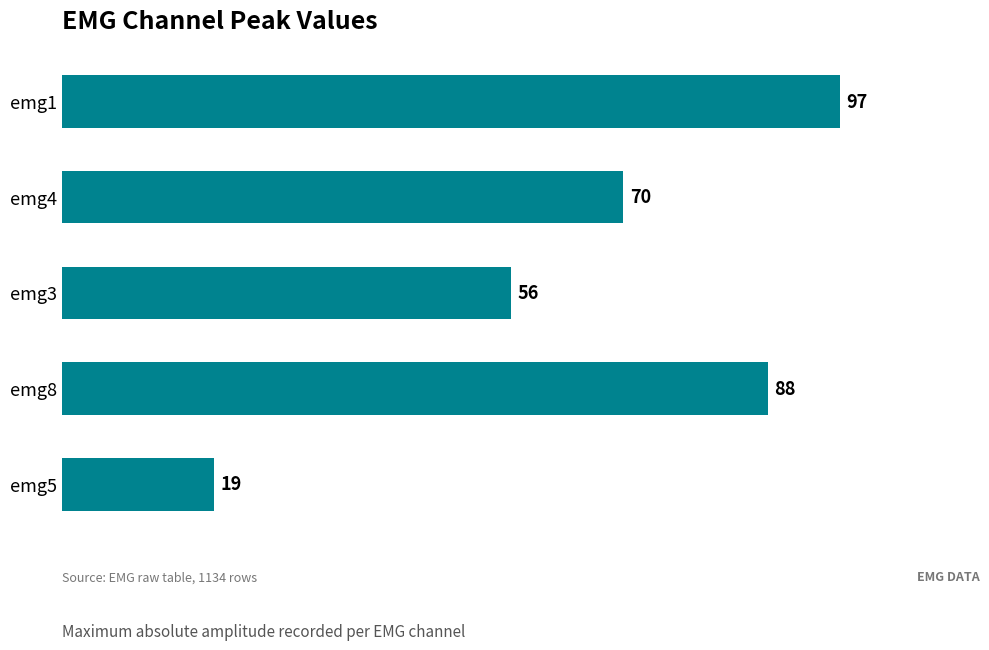

Rank the categories by value from lowest to highest.

emg5, emg3, emg4, emg8, emg1